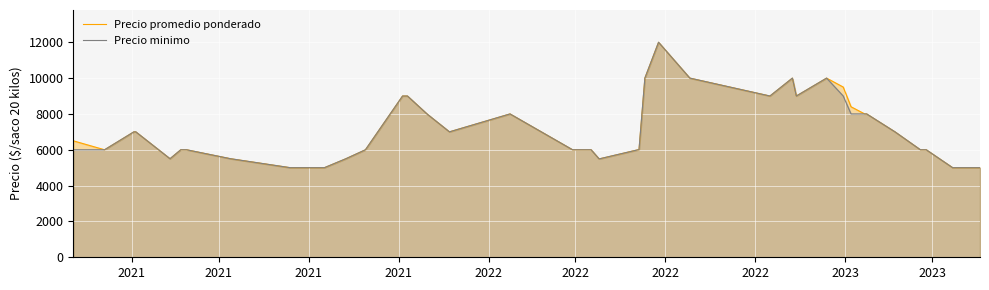

Does the chart display data point markers on the line(s)?

No